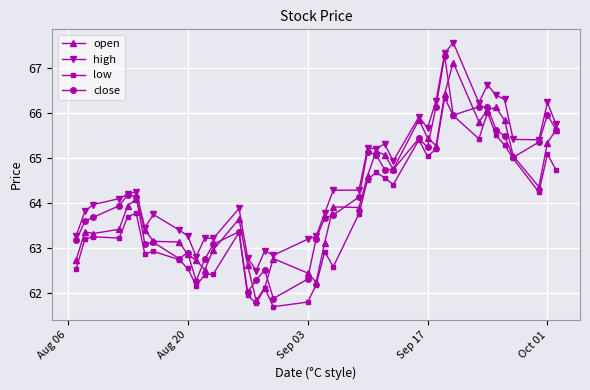

What is the value of the high point at the 24th from the left?

65.2